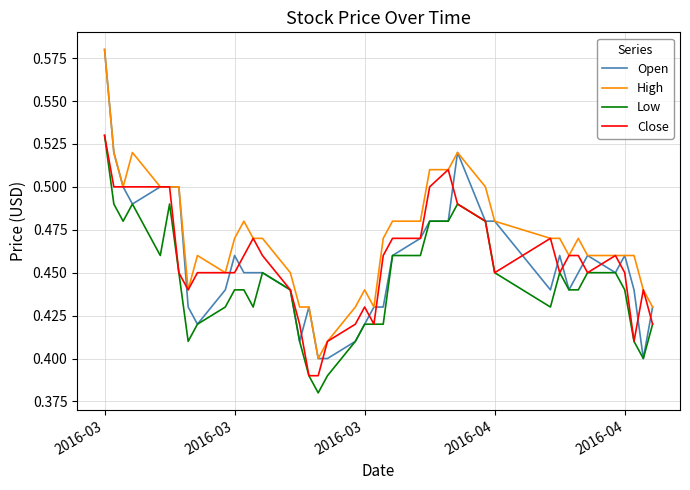

True or false: High and Low intersect in this chart.

False